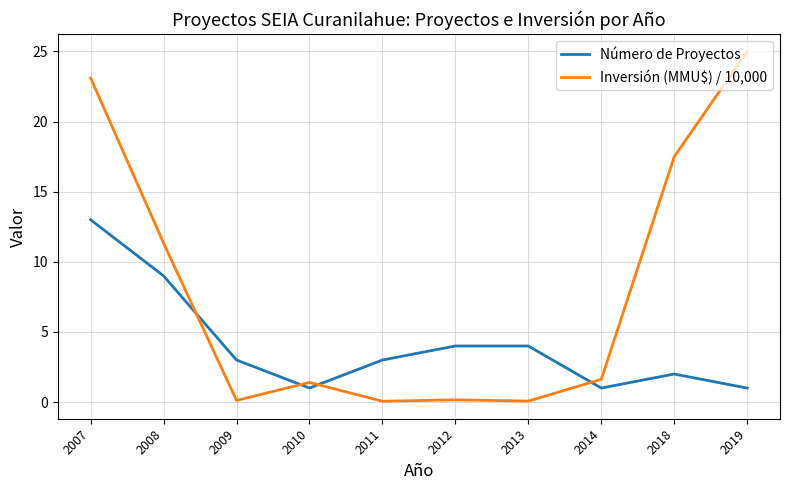

Between which two adjacent categories do Inversión (MMU$) / 10,000 and Número de Proyectos first intersect?

2008 and 2009